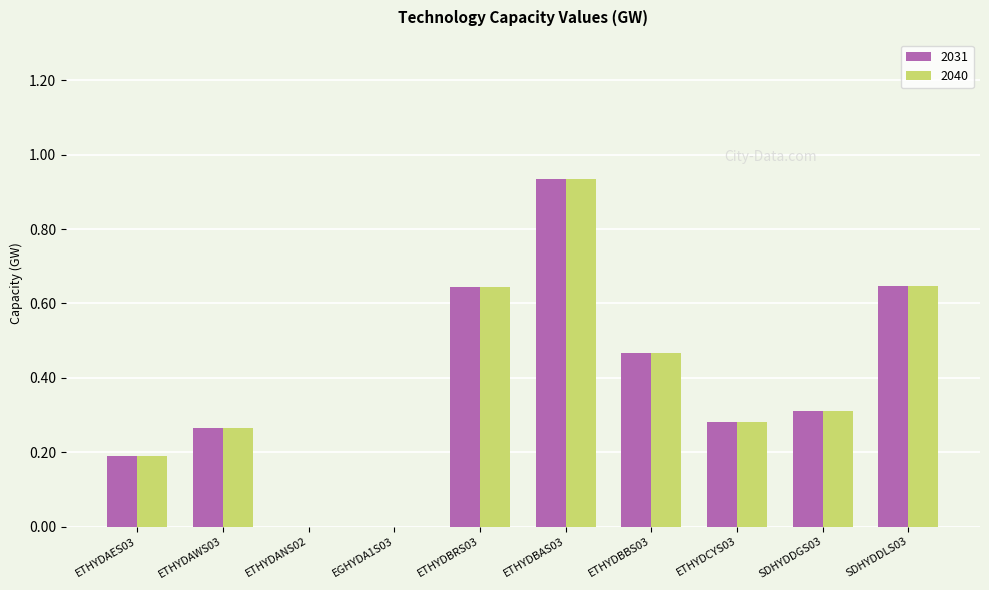

What are all the series names shown in the legend?

2031, 2040